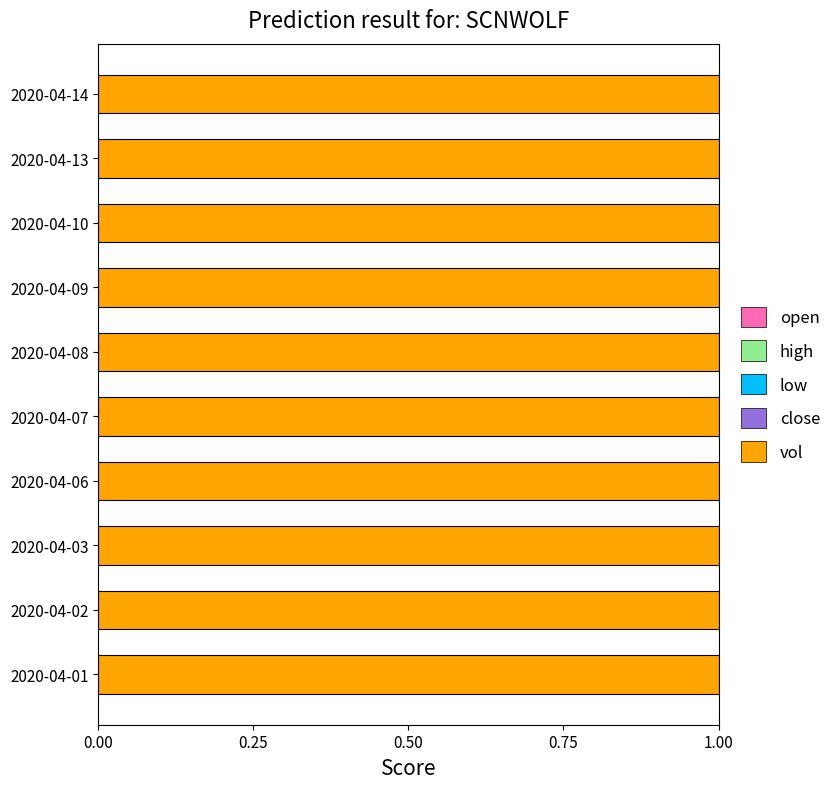

How many categories are shown in the chart?

10